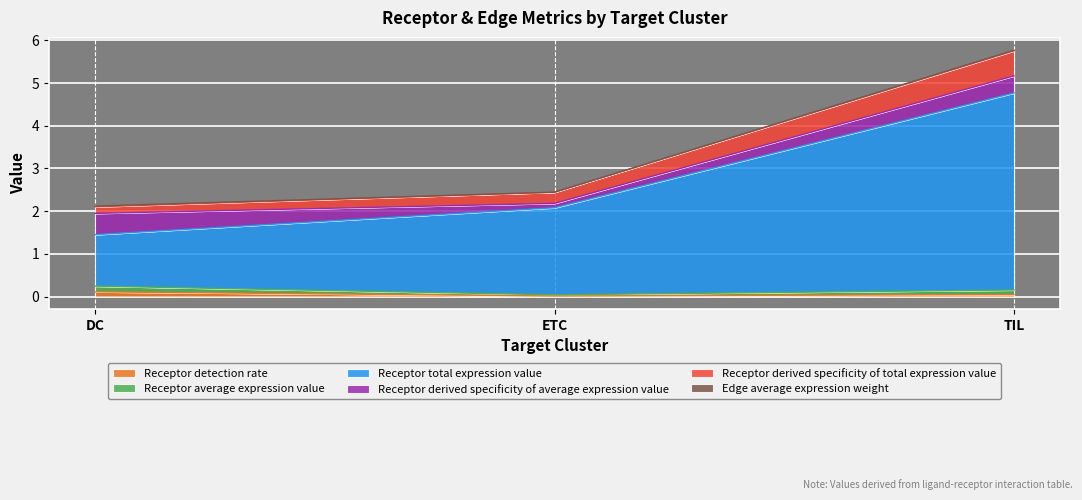

What is the sum of all Receptor detection rate values?

0.2